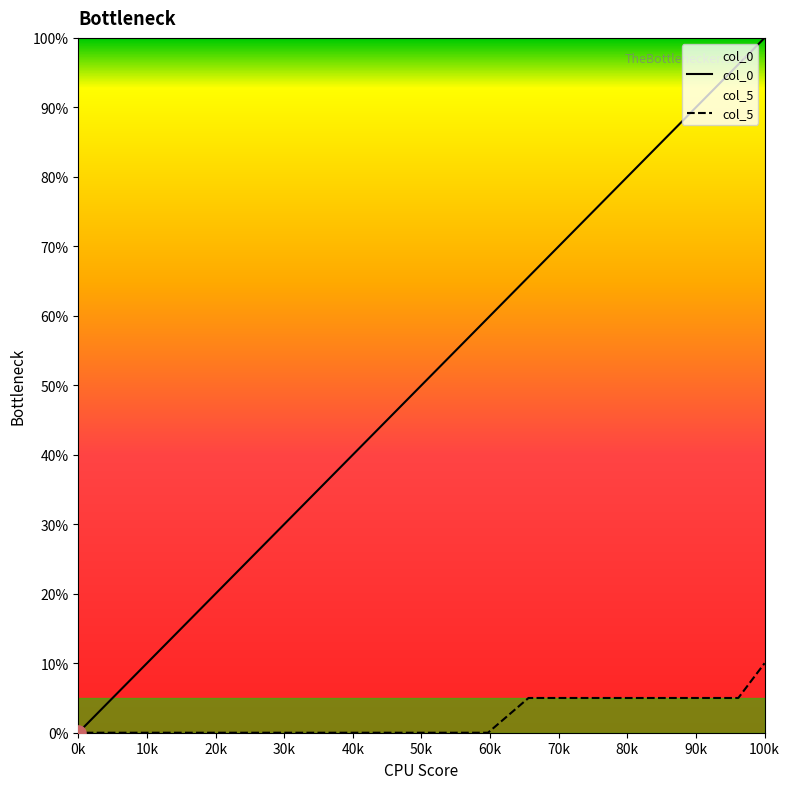

Which series reaches the maximum Y coordinate?

col_0